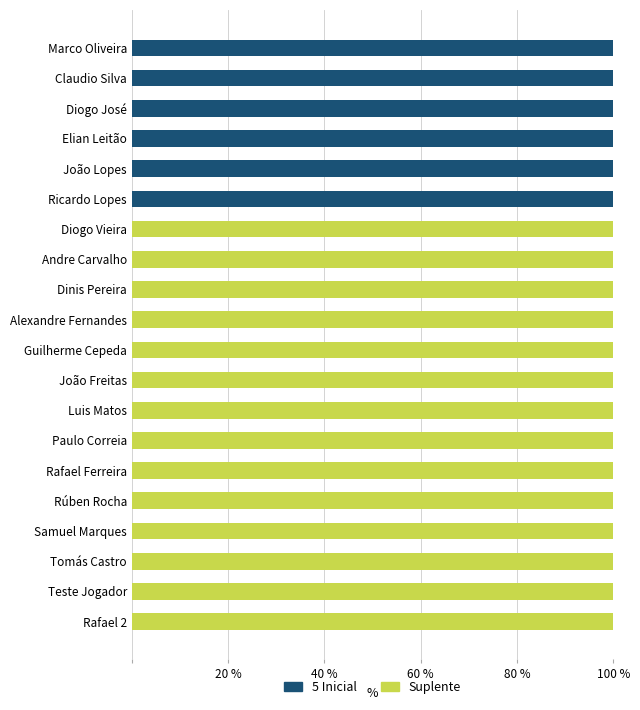

The value of 5 Inicial at Diogo José is 100. True or false?

True